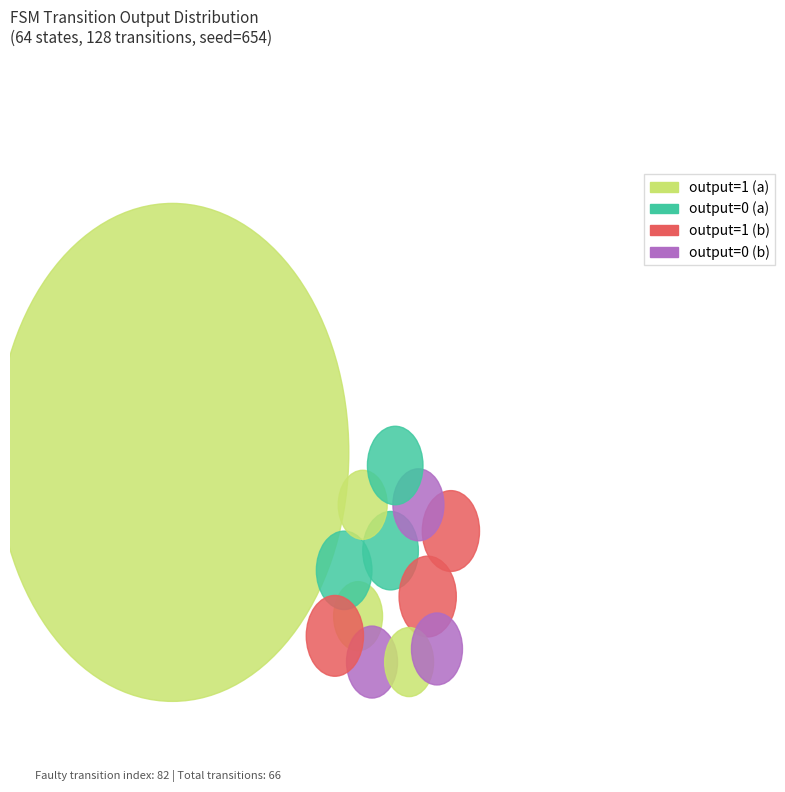

Is it true that state_4_b is 1% of the pie?

False